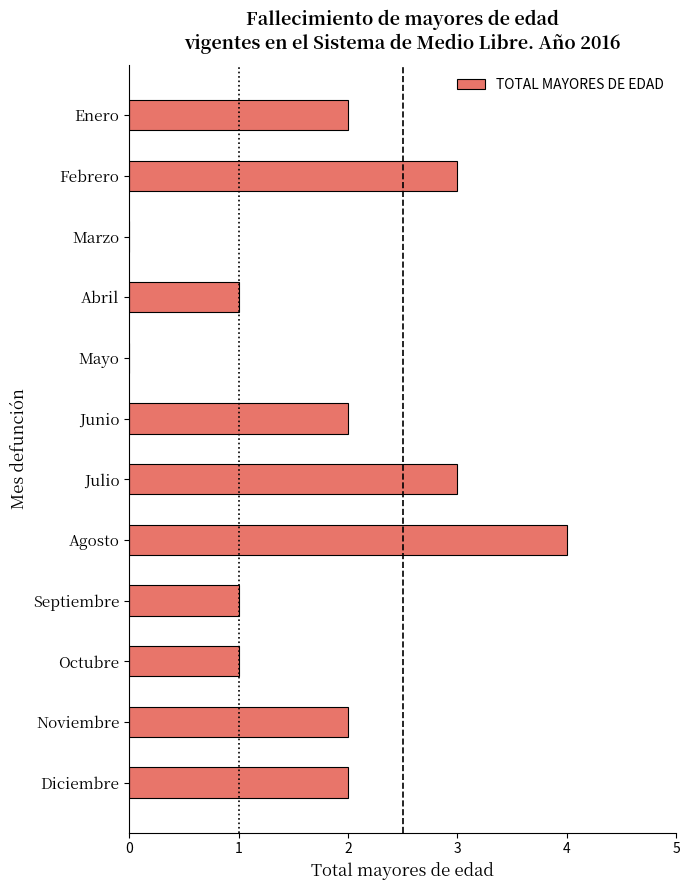

What is the ratio of the value at Enero to the value at Noviembre?

1.0